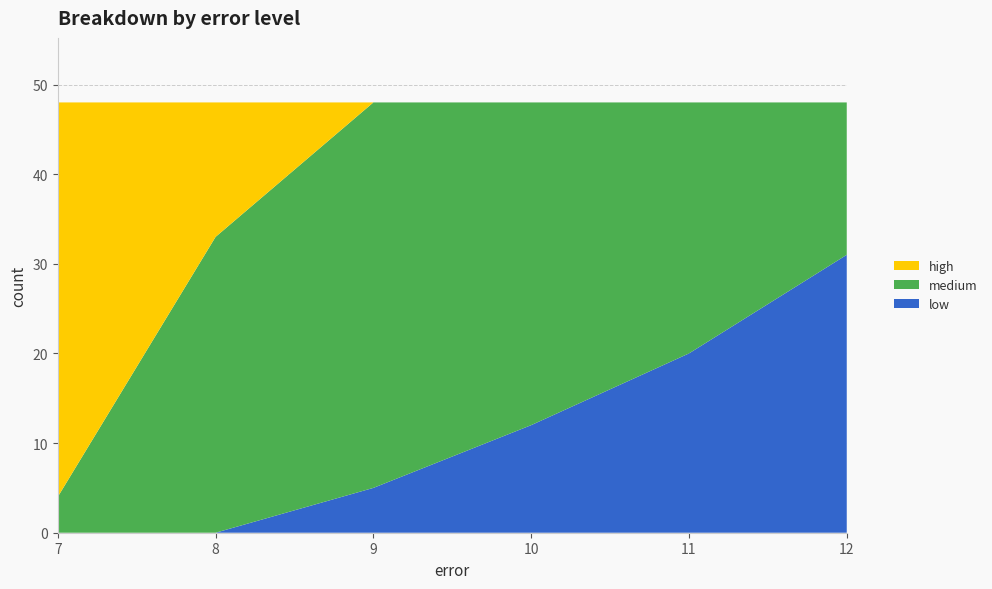

Reading right to left, what are all the values shown in this chart?

low: 31	20	12	5	0	0
medium: 17	28	36	43	33	4
high: 0	0	0	0	15	44